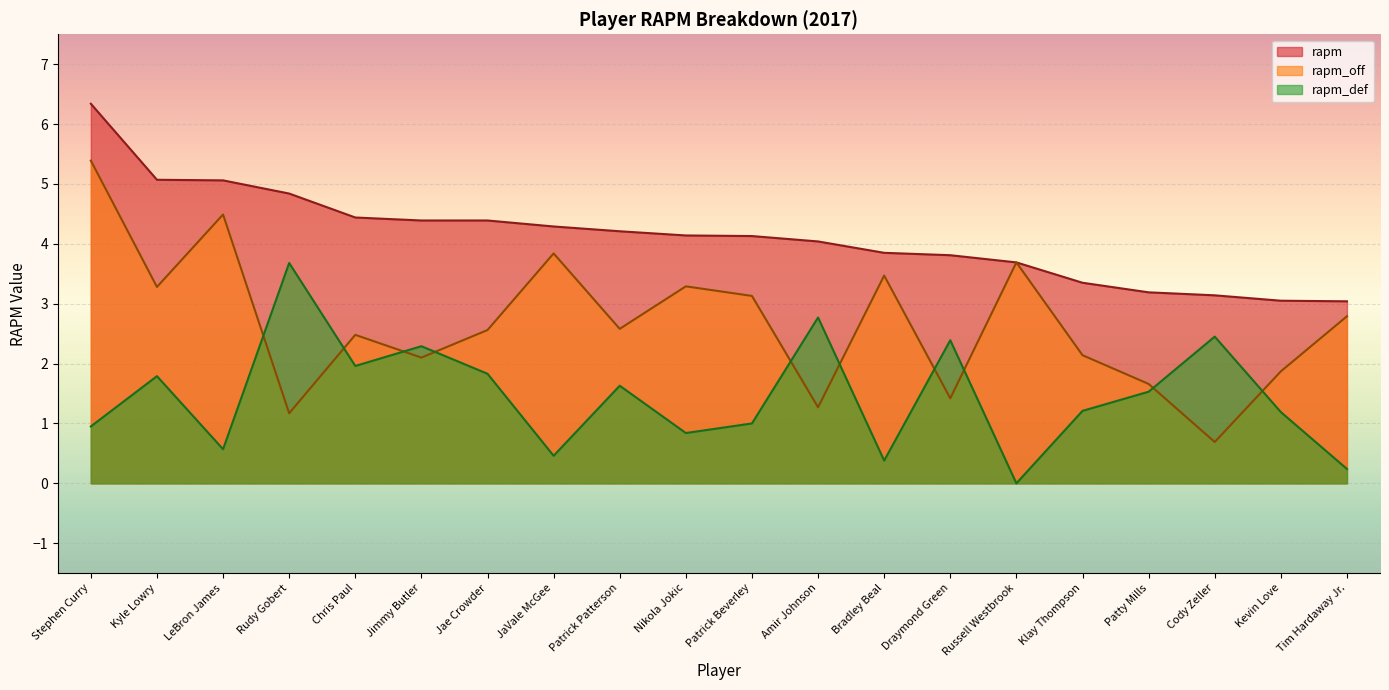

What is the value of the rapm_def point at the 4th from the left?

3.7